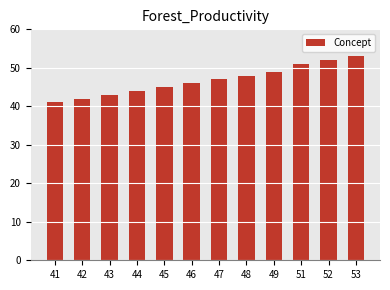

List the labels in order of value, smallest first.

41, 42, 43, 44, 45, 46, 47, 48, 49, 51, 52, 53